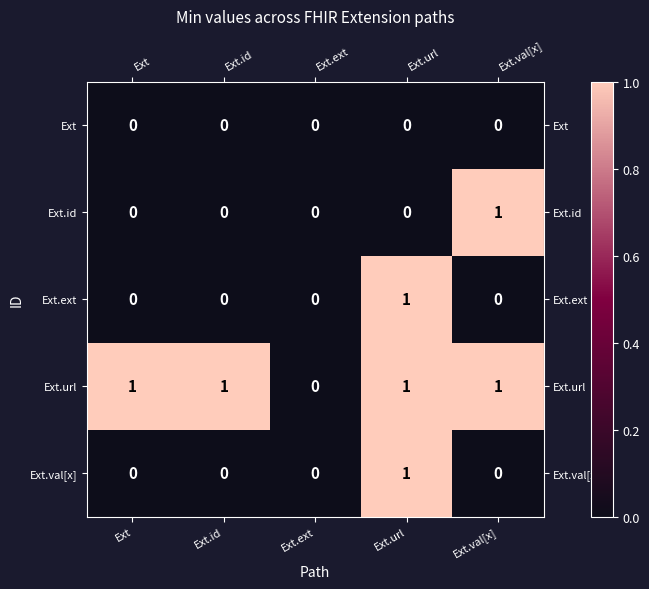

What is the spread (max minus min) of values at Ext.val[x]?

1